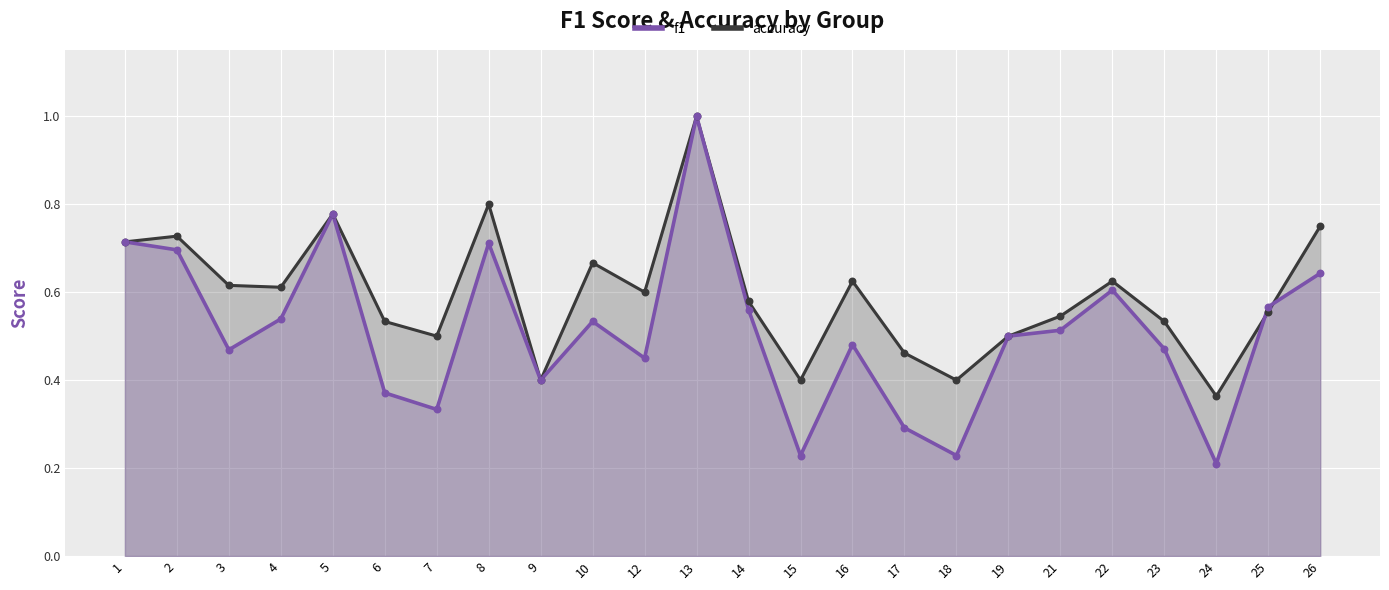

At how many categories does at least one series exceed 0?

24